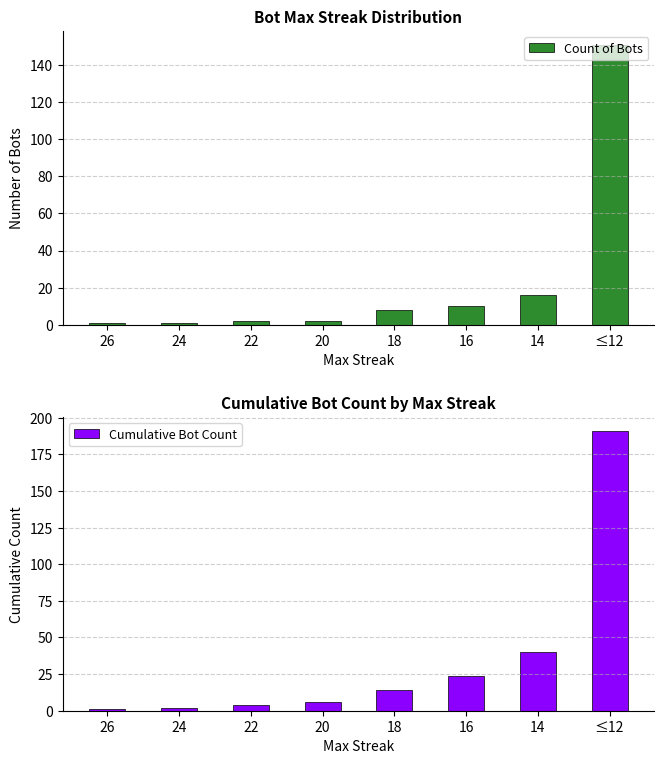

At how many categories does at least one series exceed 152?

1